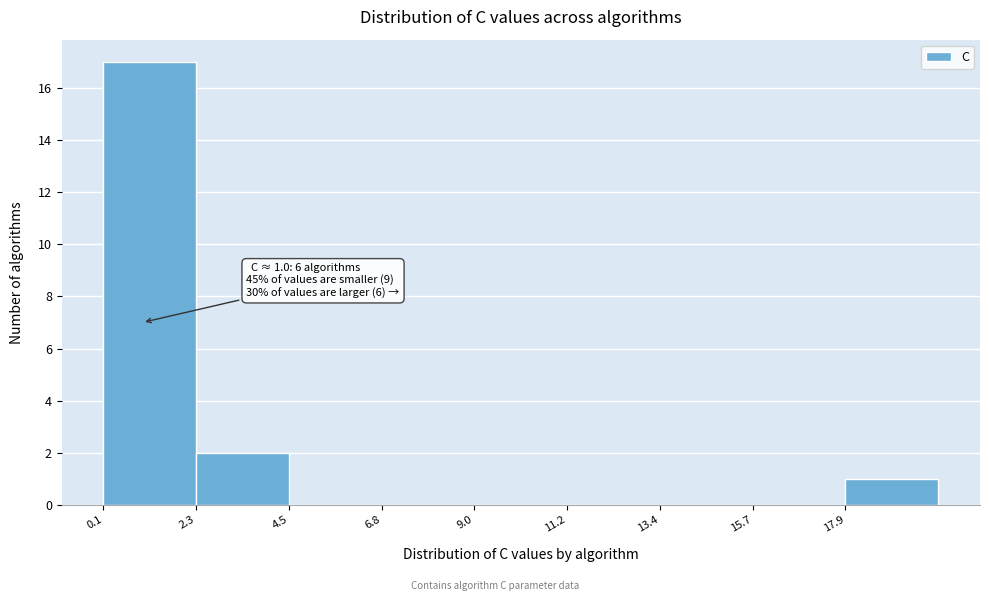

Over which range of the x-axis is the bar tallest?

0.0 to 2.5